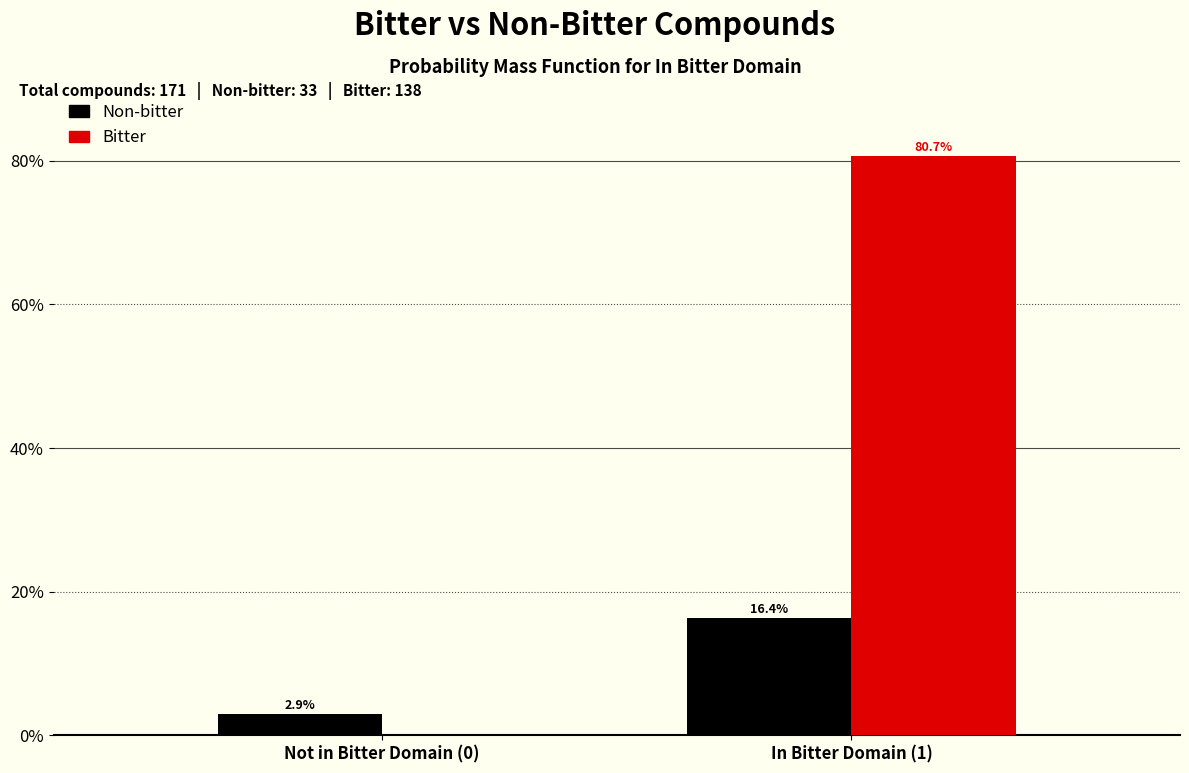

Reading right to left, transcribe all the data shown in this chart.

Non-bitter: In Bitter Domain (1)=16.4	Not in Bitter Domain (0)=2.9
Bitter: In Bitter Domain (1)=80.7	Not in Bitter Domain (0)=0.0